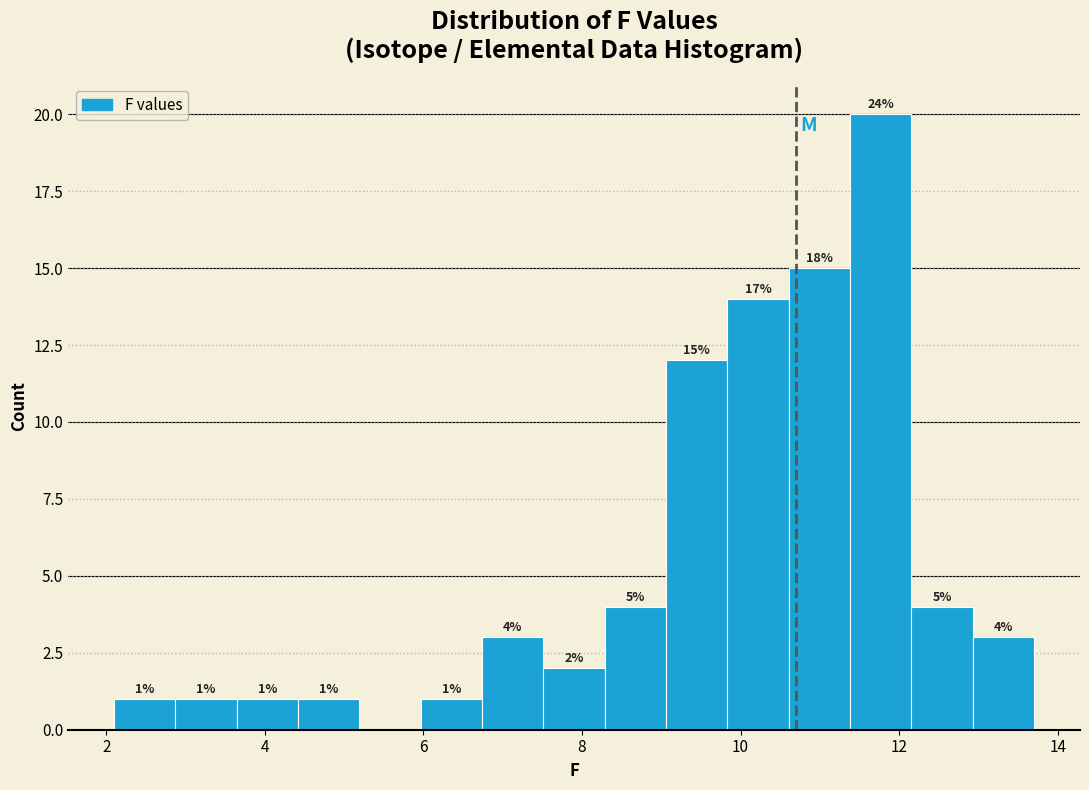

Around what value on the x-axis is the tallest bar? Give the approximate position of its centre, as read against the axis.

11.8